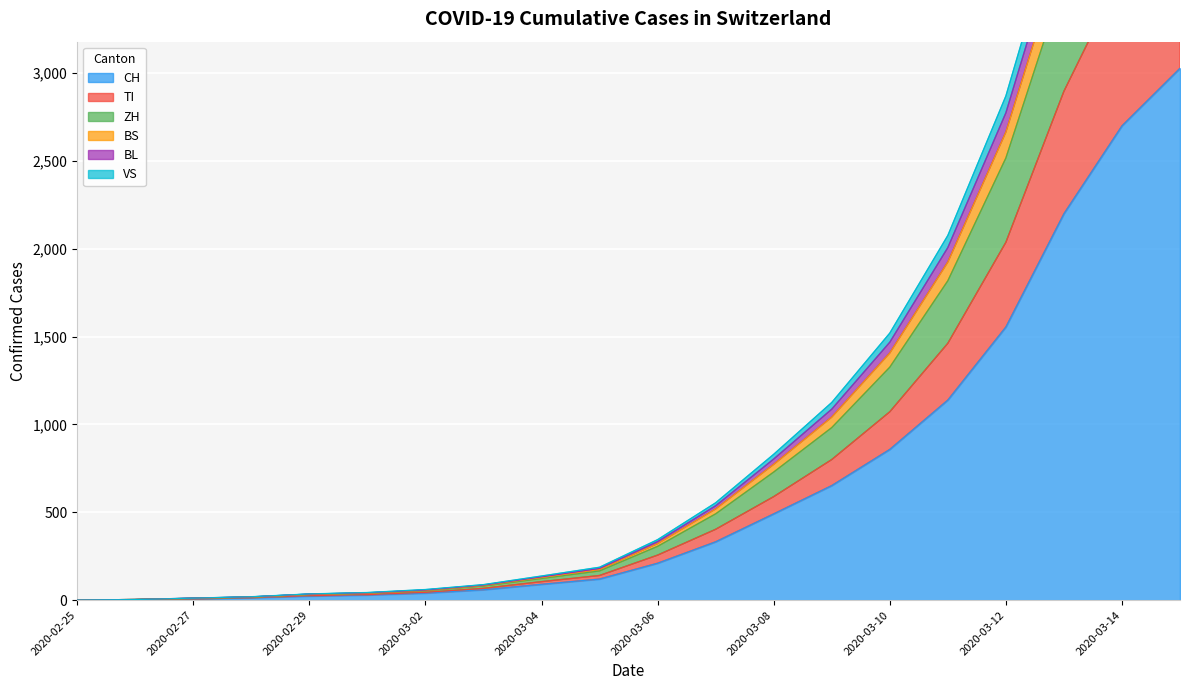

The value of CH at 2020-03-01 is 29. True or false?

True